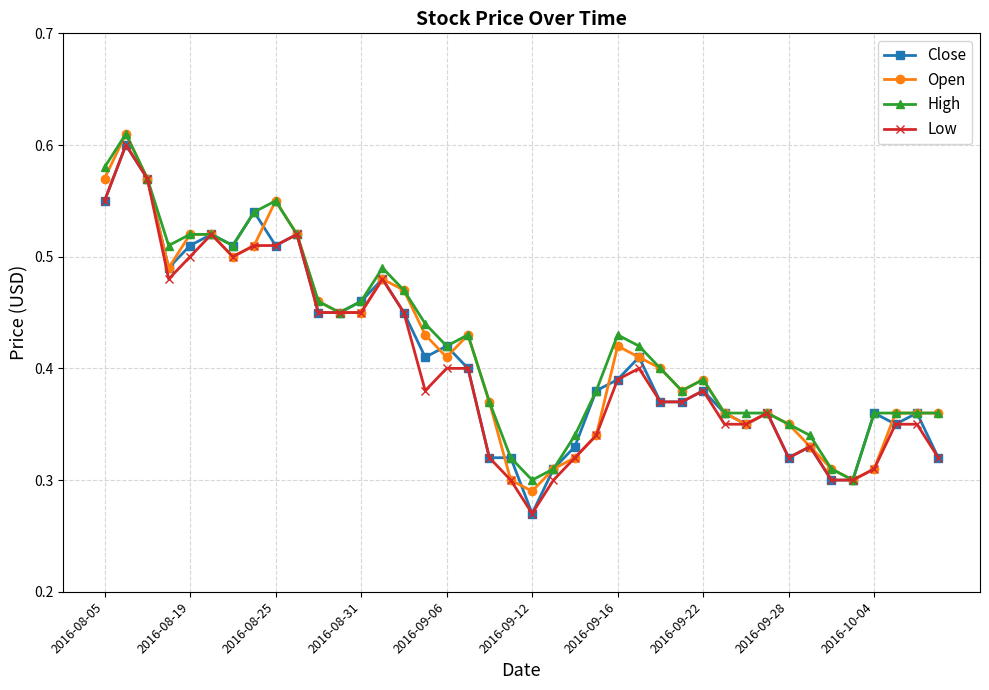

At how many categories does at least one series exceed 0?

40